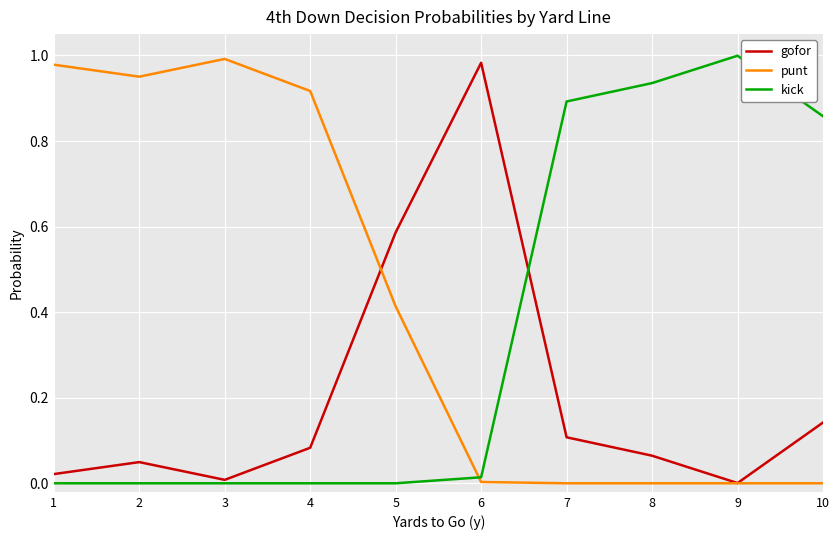

How many intersections are there between kick and punt?

1